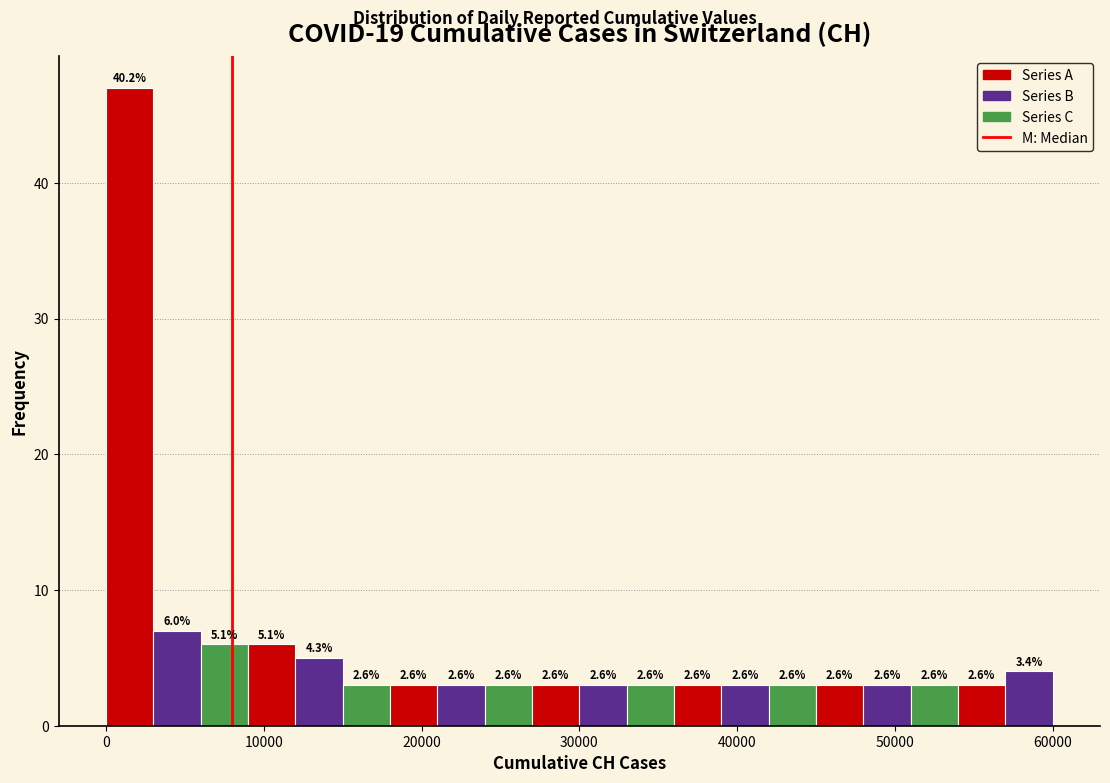

Read against the x-axis, roughly where is the centre of the tallest bar?

2000